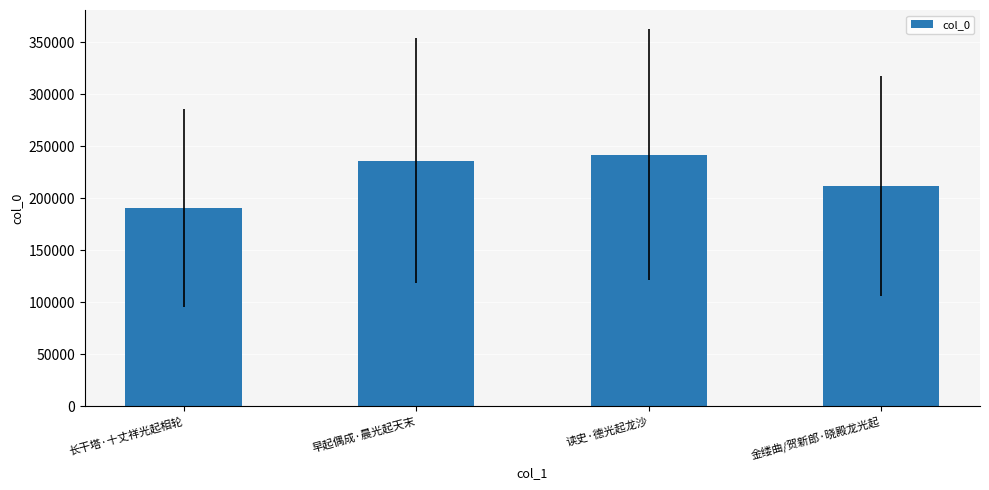

What position from the right is 读史·德光起龙沙?

2